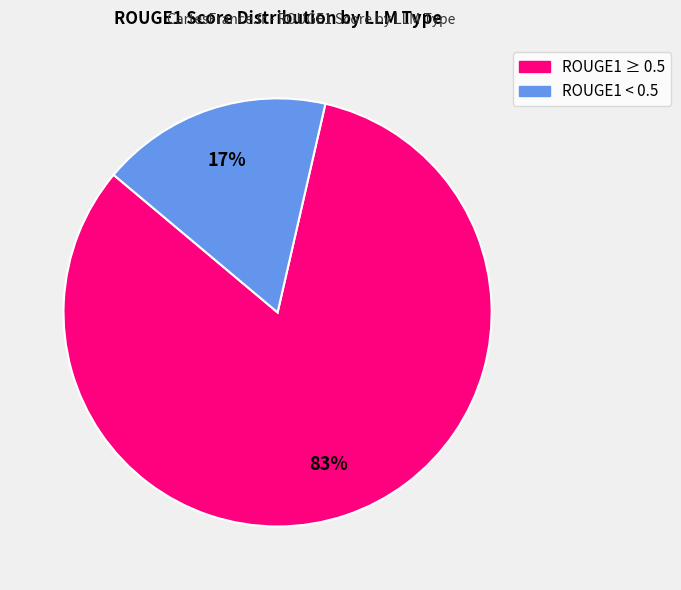

Does any single category account for the majority?

Yes